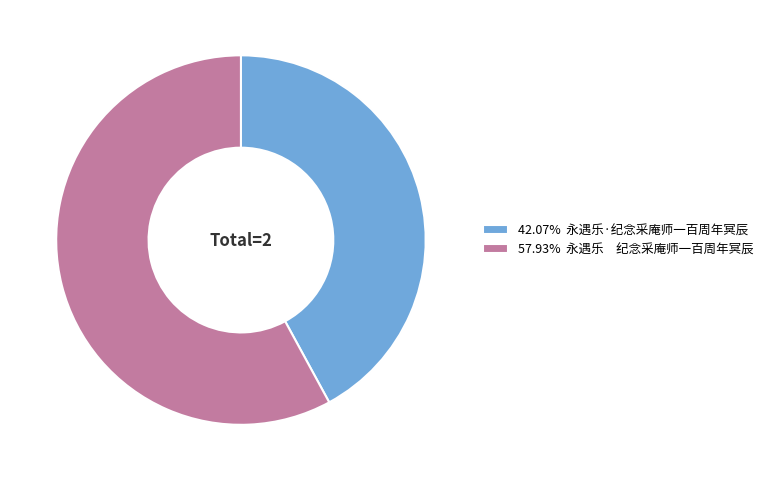

Combined, do 42.07% 永遇乐·纪念采庵师一百周年冥辰 and 57.93% 永遇乐 纪念采庵师一百周年冥辰 account for over 50%?

Yes